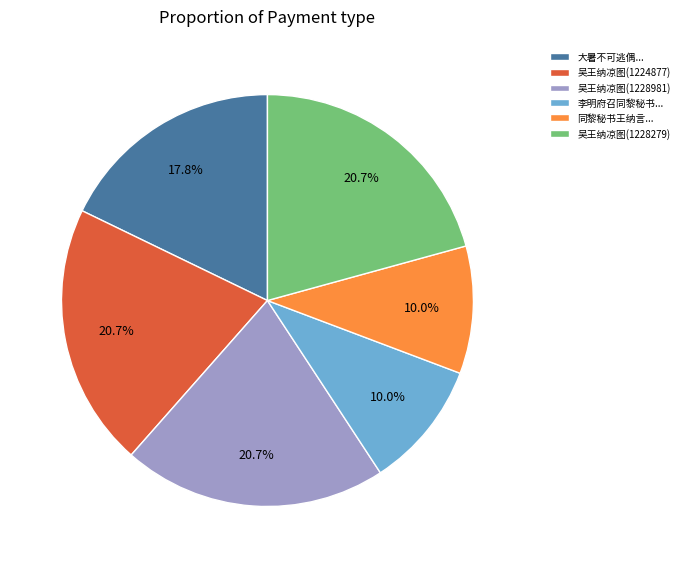

What is the ratio of the value at 吴王纳凉图(1228981) to the value at 吴王纳凉图(1228279)?

1.0